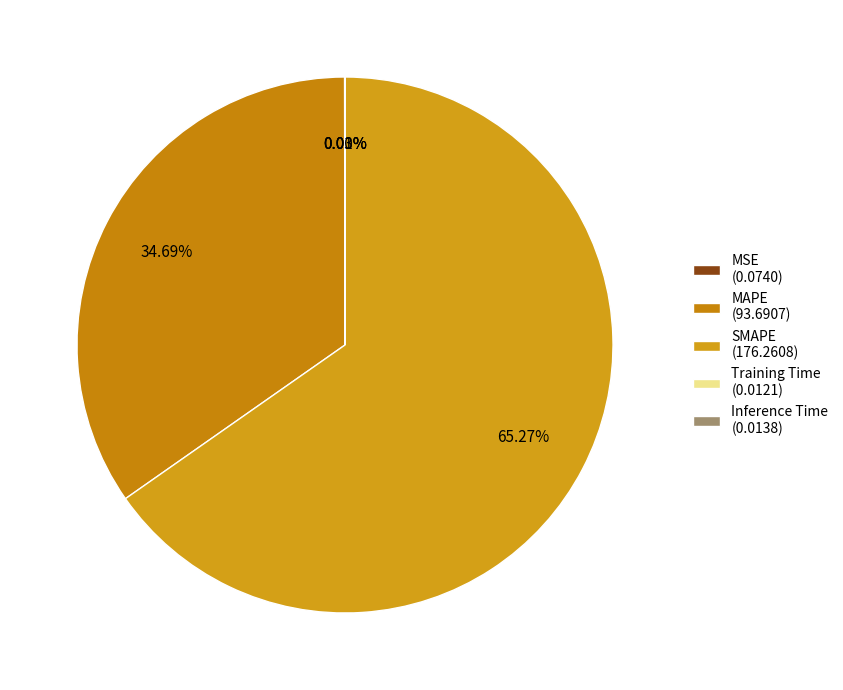

To the nearest percent, what is the average slice percentage?

20%